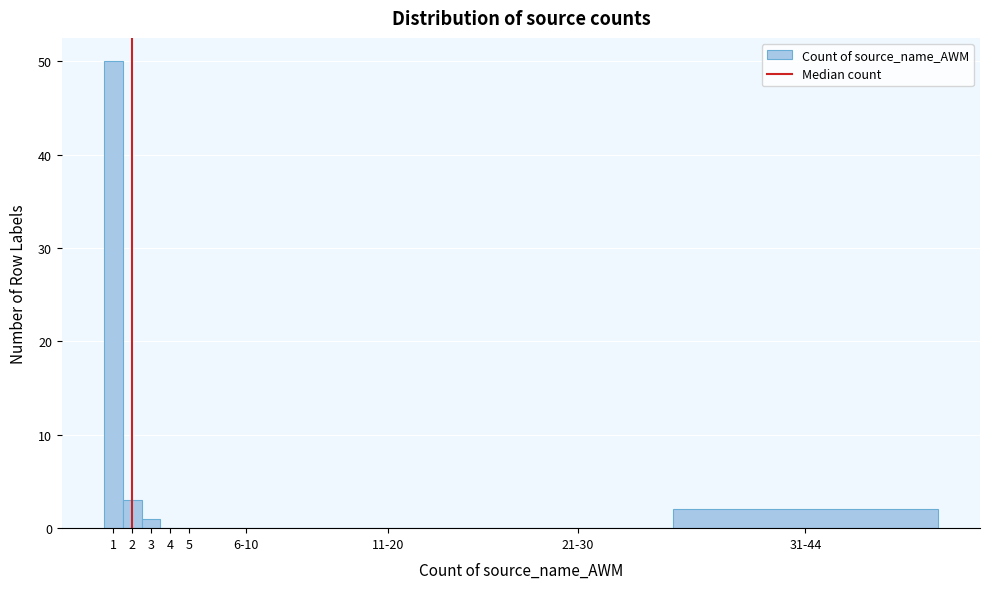

Reading left to right, extract all data points from this chart.

1=50	2=3	3=1	4=0	5=0	6-10=0	11-20=0	21-30=0	31-44=2